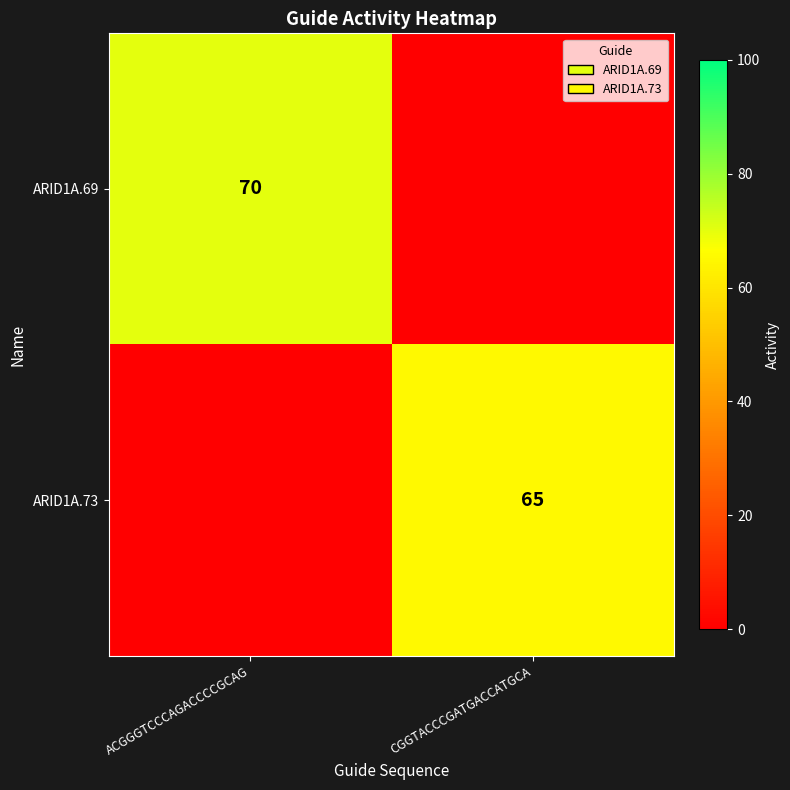

The value of ARID1A.69 at CGGTACCCGATGACCATGCA is 0. True or false?

True